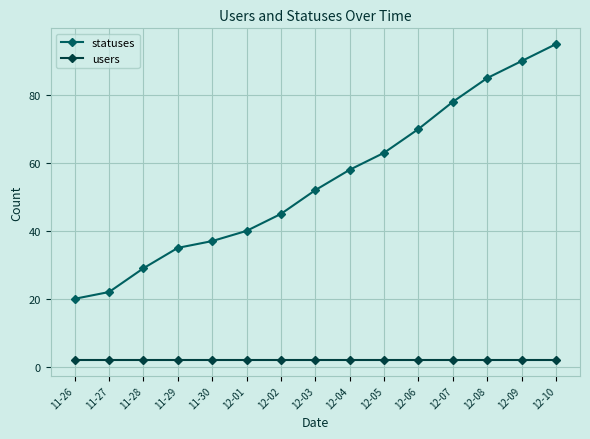

How many lines are shown in the chart?

2